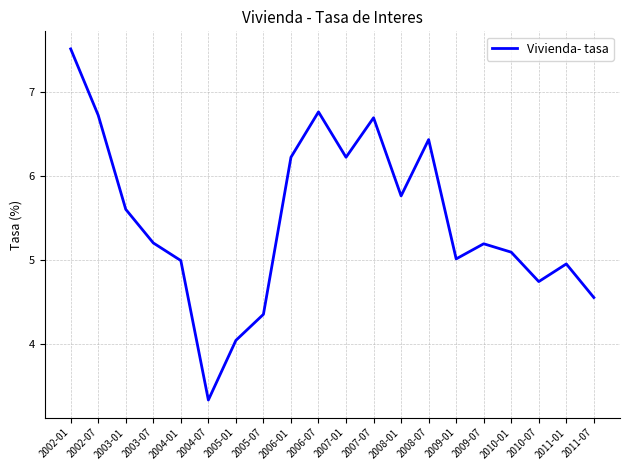

What position from the left is 2007-01?

11